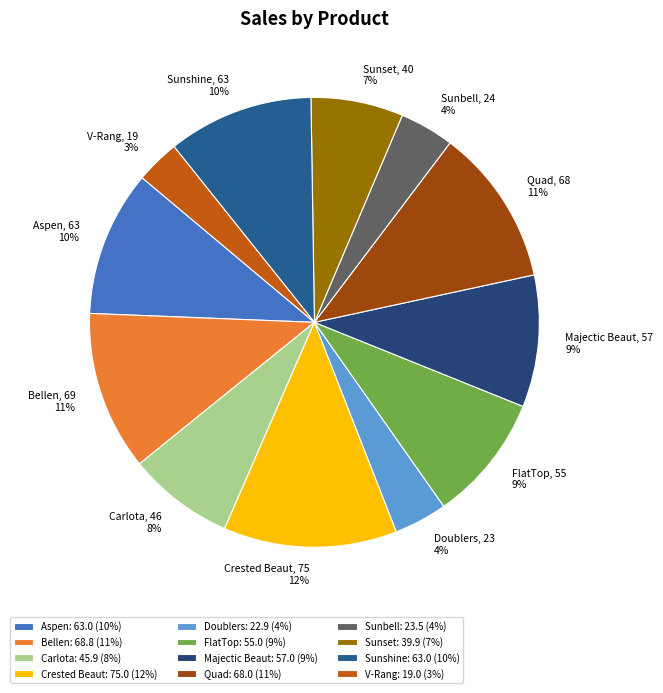

To the nearest percent, what is the average slice percentage?

8%